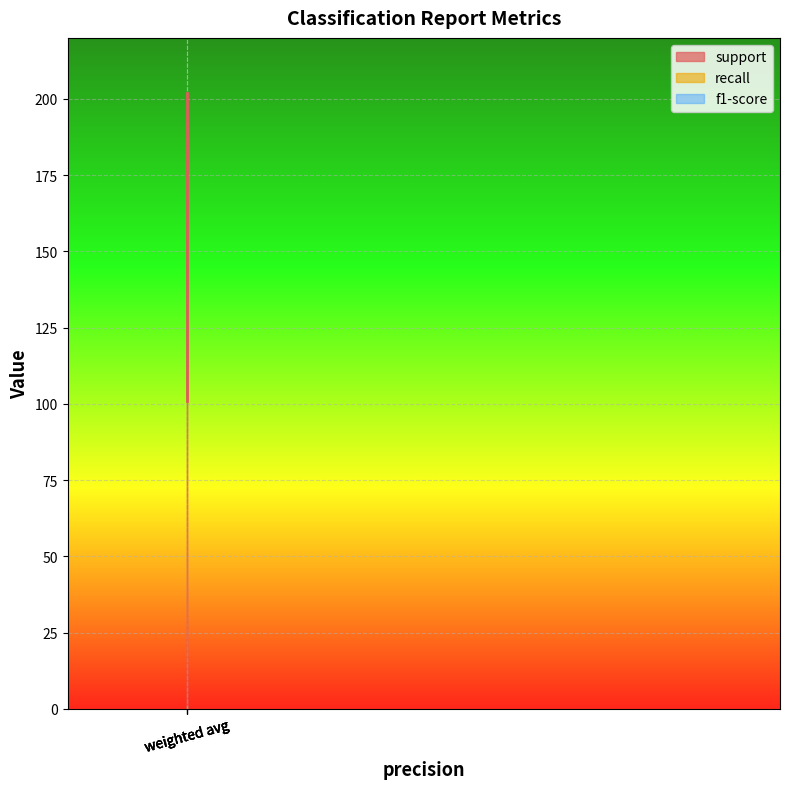

Rank the series by their maximum value, from lowest to highest.

recall, f1-score, support